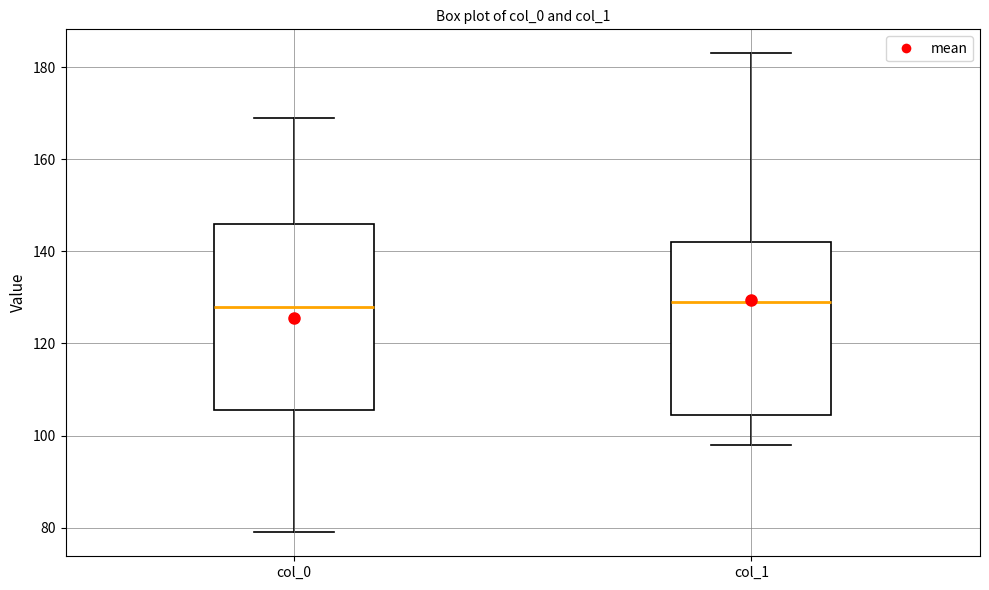

Reading left to right, read every box against the y-axis: the position of its median line, the range the box covers, and the ends of its whiskers. The values are not printed on the chart, so give them approximately, as read against the axis.

col_0: median 128, box 106 to 146, whiskers 80 to 170
col_1: median 130, box 104 to 142, whiskers 98 to 184